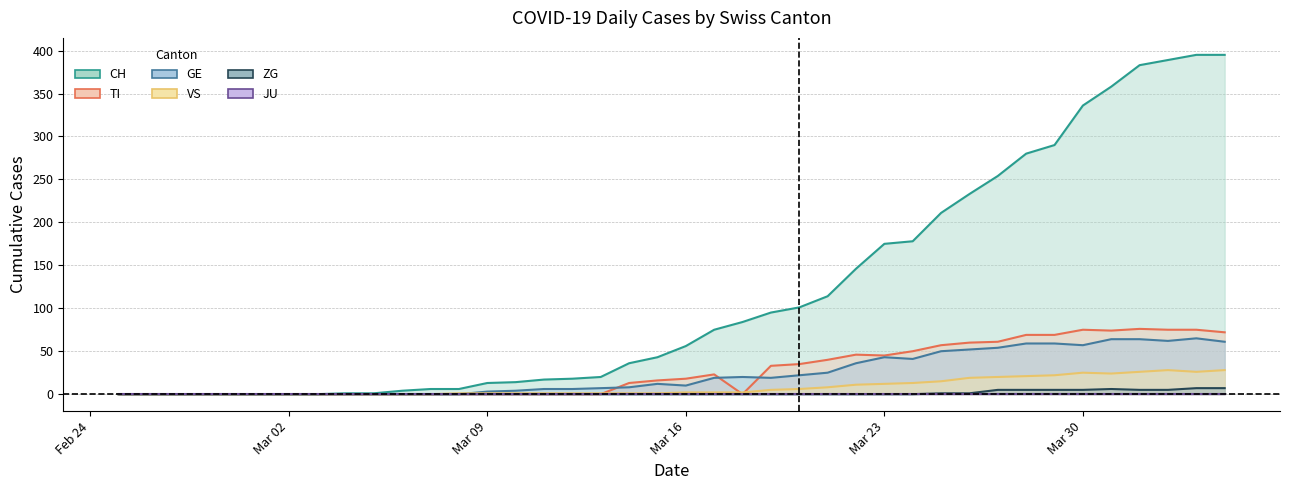

What is the greatest value displayed?

395